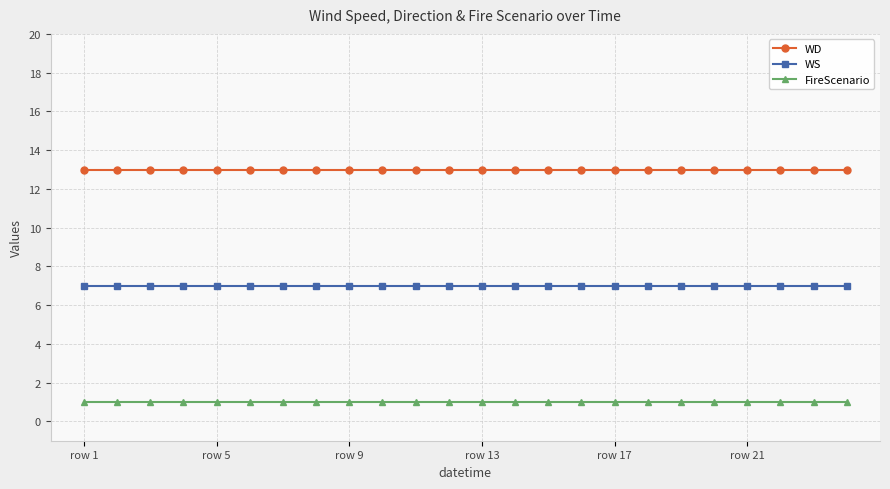

What is the value of the WD point at the 20th from the left?

13